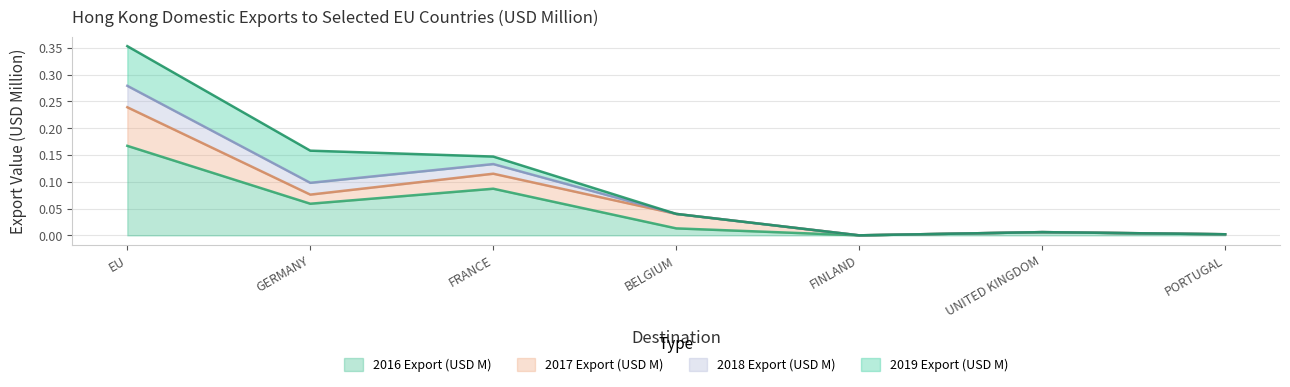

At which category does 2016 Export (USD M) reach its first local valley?

GERMANY